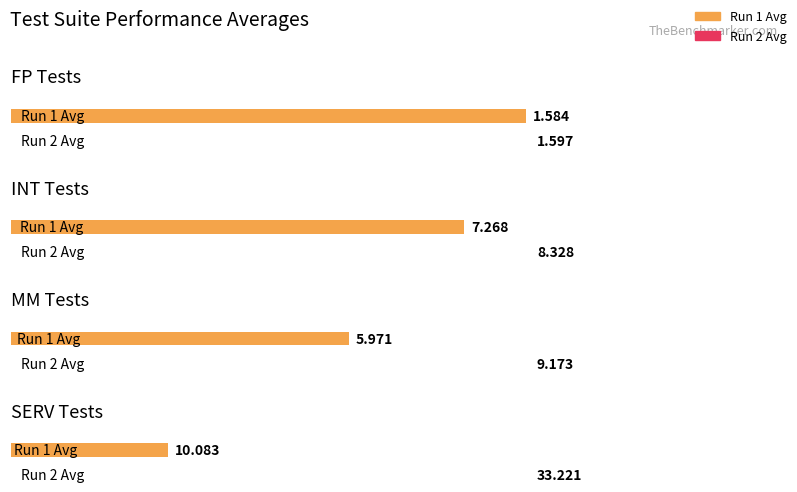

How many bars are there in each group?

2